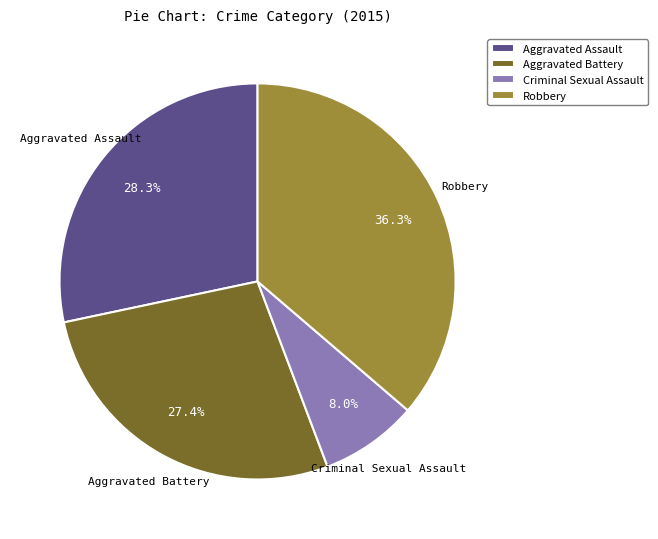

How many segments does this pie chart have?

4